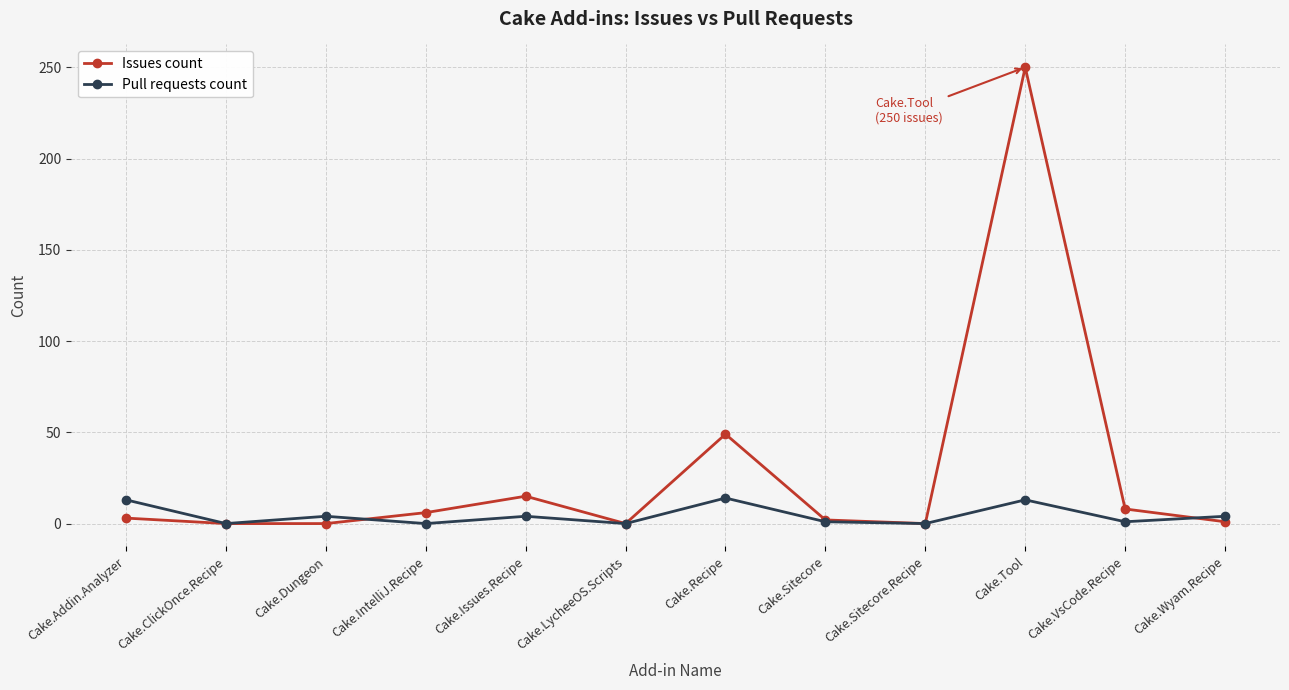

After their last crossing, which series has the higher values: Issues count or Pull requests count?

Pull requests count